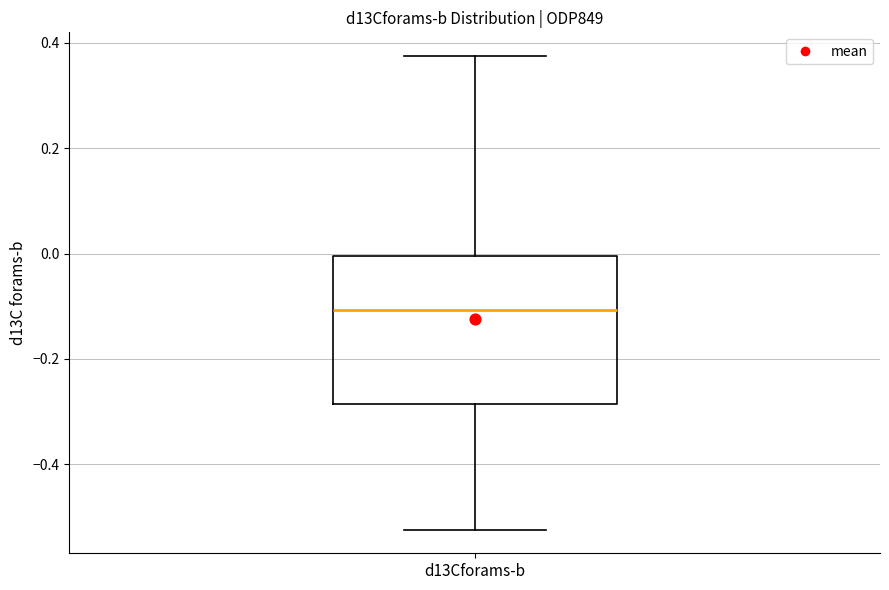

Where does the lower whisker of the box for d13Cforams-b end on the y-axis? The values are not printed on the chart, so give them approximately, as read against the axis.

-0.52